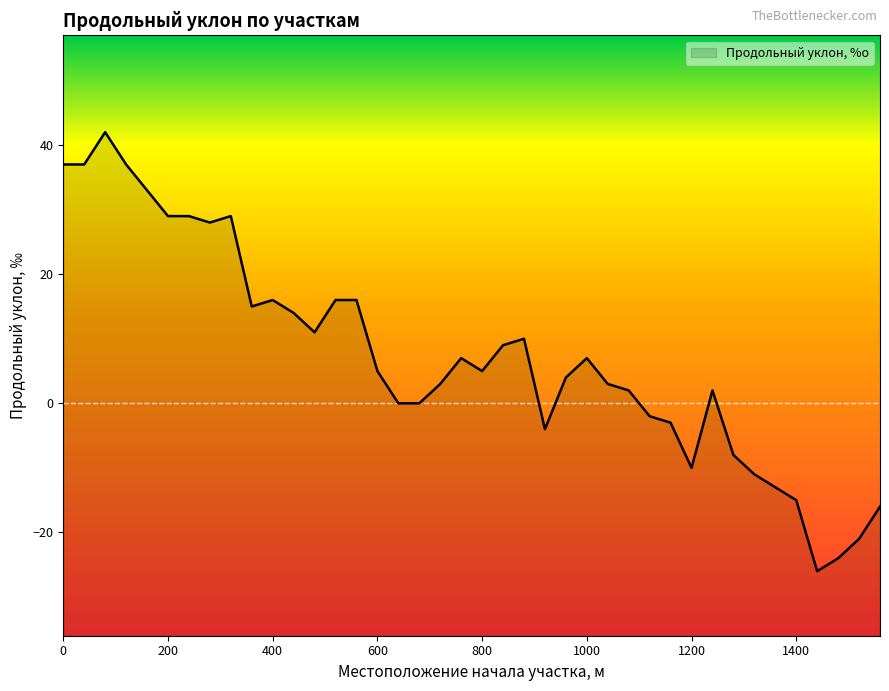

What is the difference between the maximum and minimum values?

68